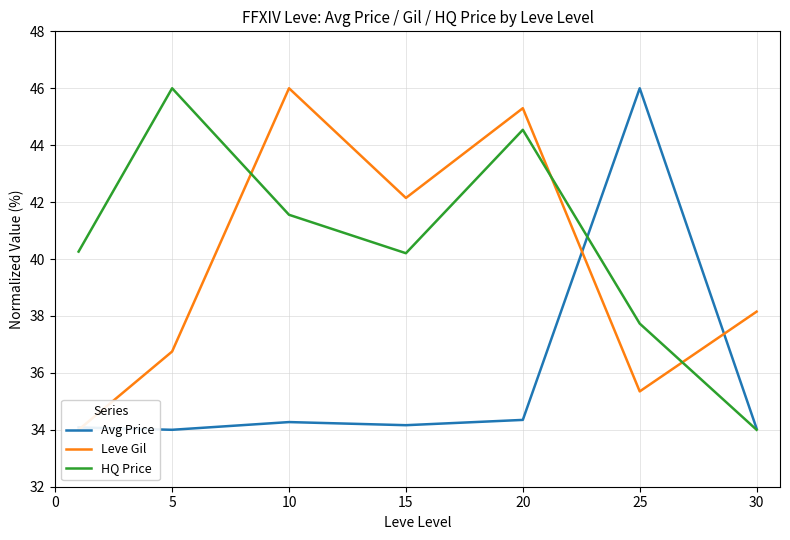

At which category does HQ Price reach its first local peak?

5